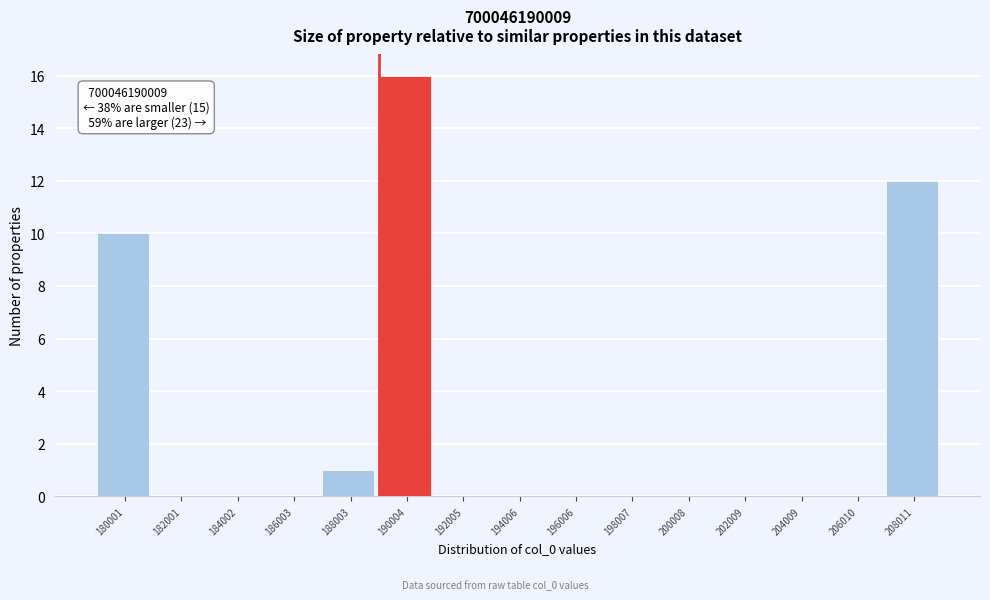

Reading right to left, list all the values displayed in this chart.

208011=12	206010=0	204009=0	202009=0	200008=0	198007=0	196006=0	194006=0	192005=0	190004=16	188003=1	186003=0	184002=0	182001=0	180001=10